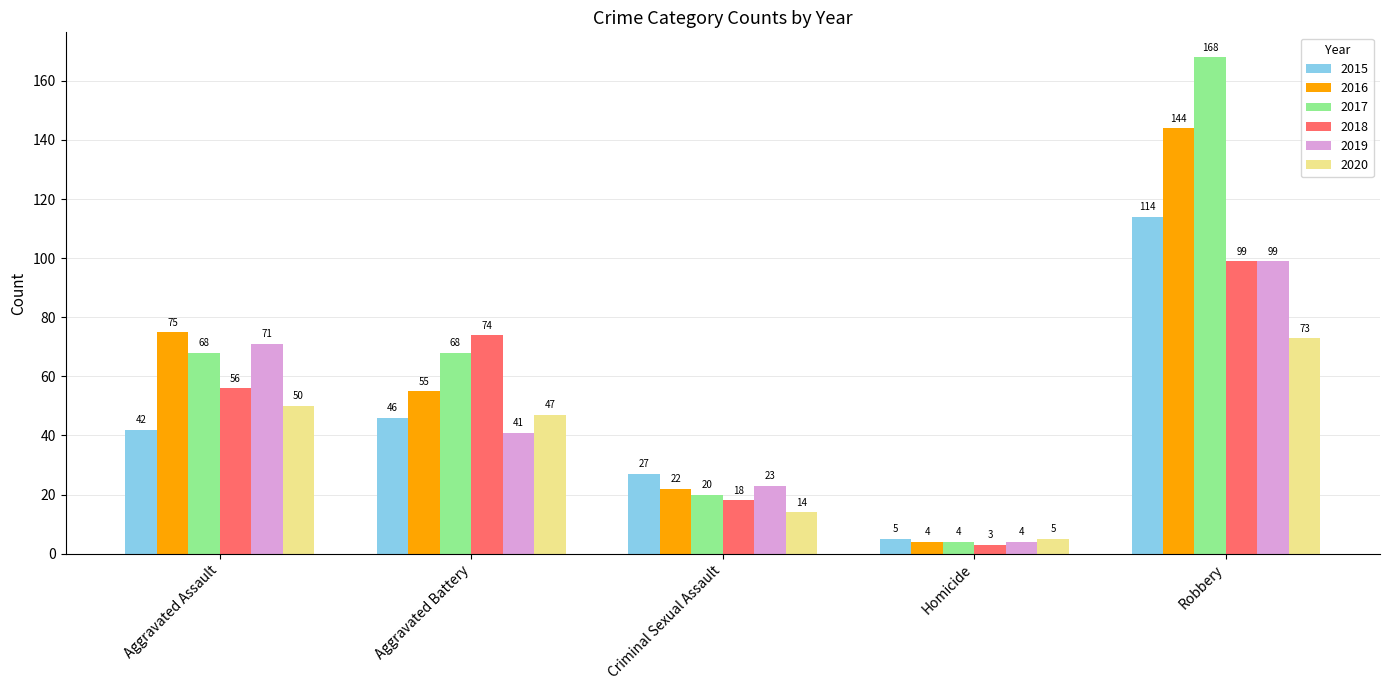

Which series changed the most between Aggravated Assault and Criminal Sexual Assault?

2016